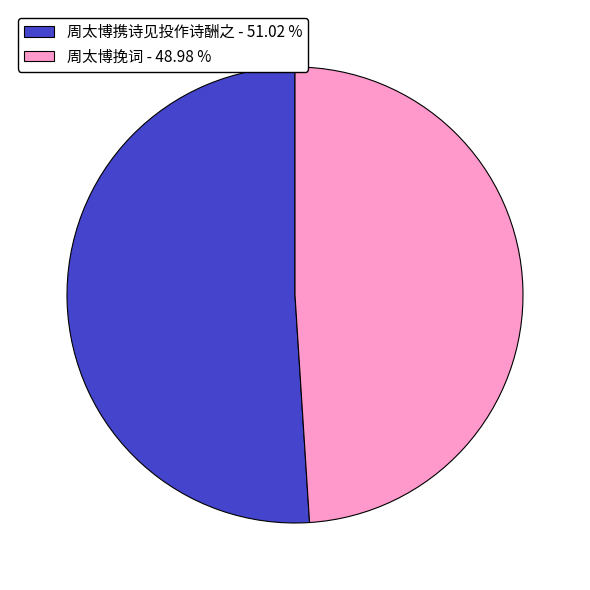

Which category has the smallest portion of the pie?

周太博挽词